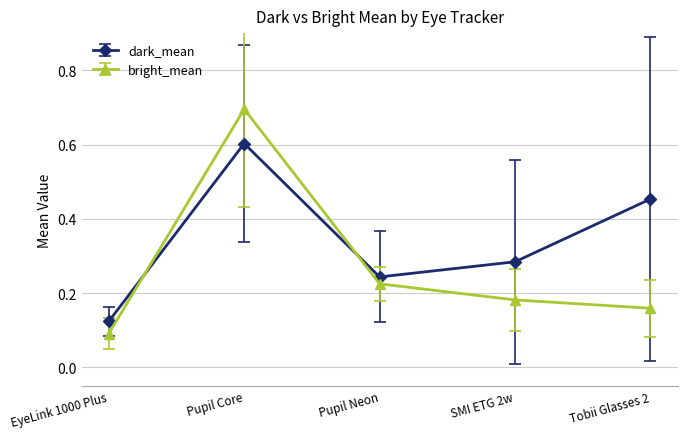

What is the maximum value shown in the chart?

0.7